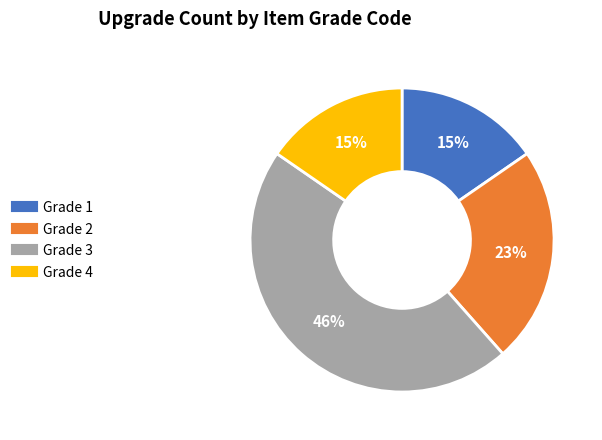

To the nearest percent, what is the average slice percentage?

25%